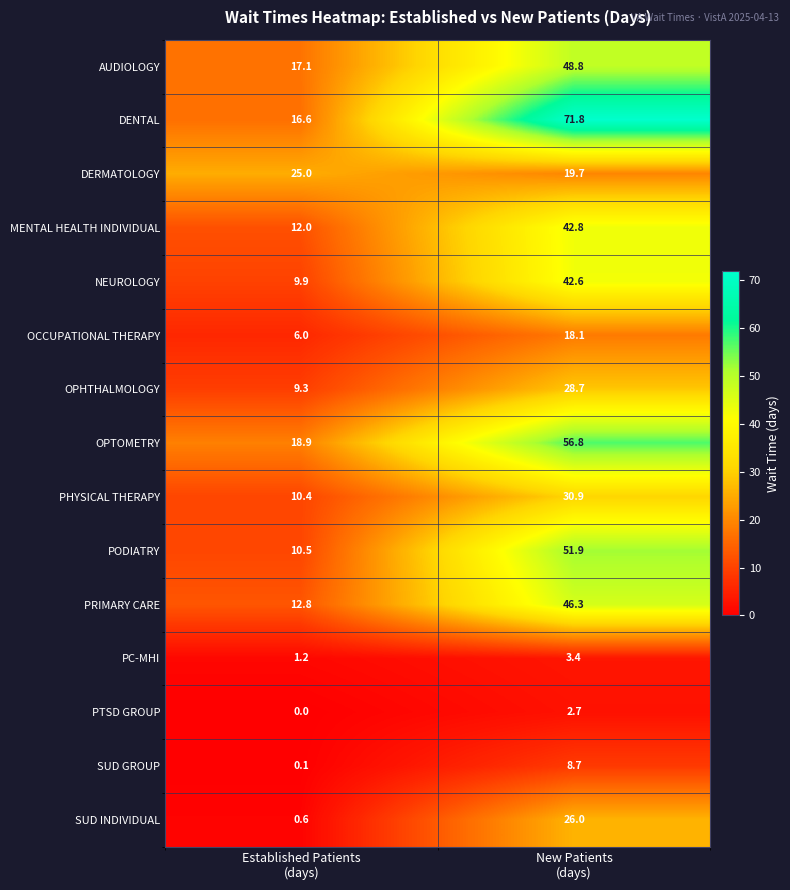

What is the difference between the maximum and minimum values in the PHYSICAL THERAPY series?

20.5